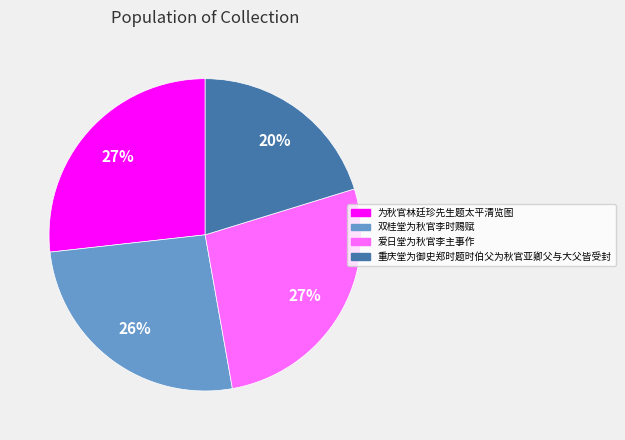

Is 重庆堂为御史郑时题时伯父为秋官亚卿父与大父皆受封 the majority of the pie?

No